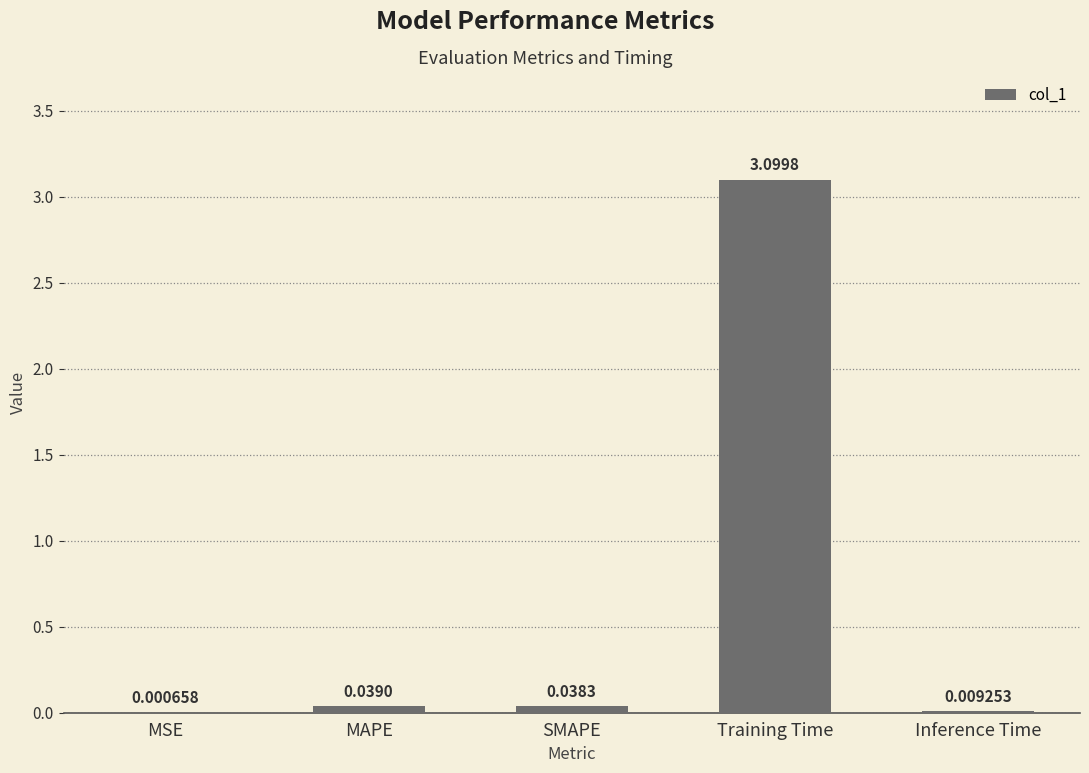

Between SMAPE and Training Time, which is larger?

Training Time